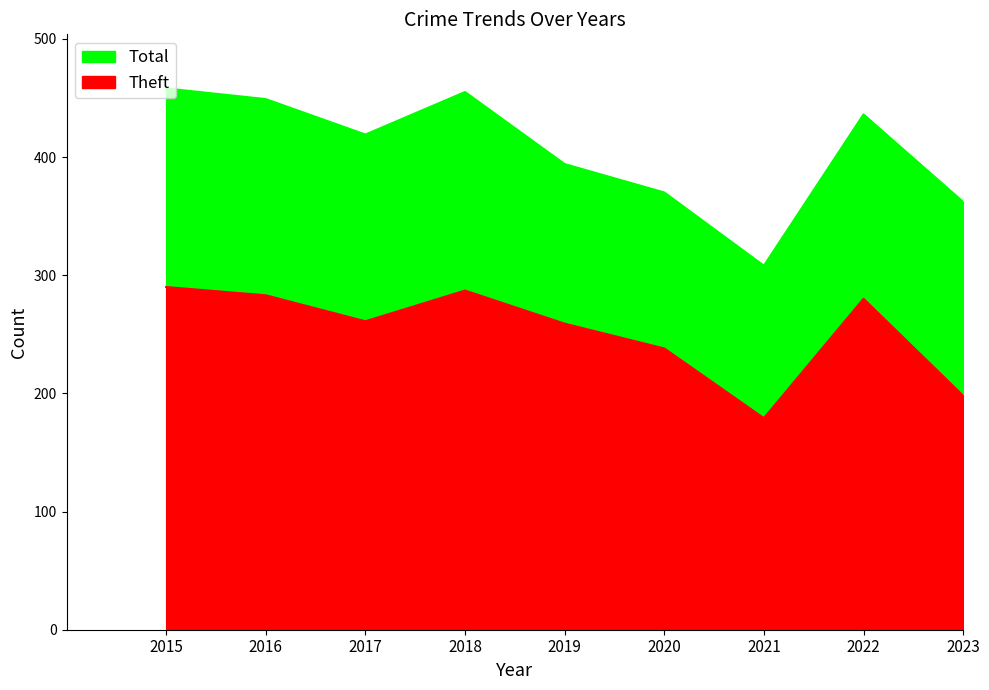

Reading right to left, what are all the values shown in this chart?

Theft: 198	280	179	238	259	287	261	283	290
Total: 362	436	308	370	394	455	419	449	458